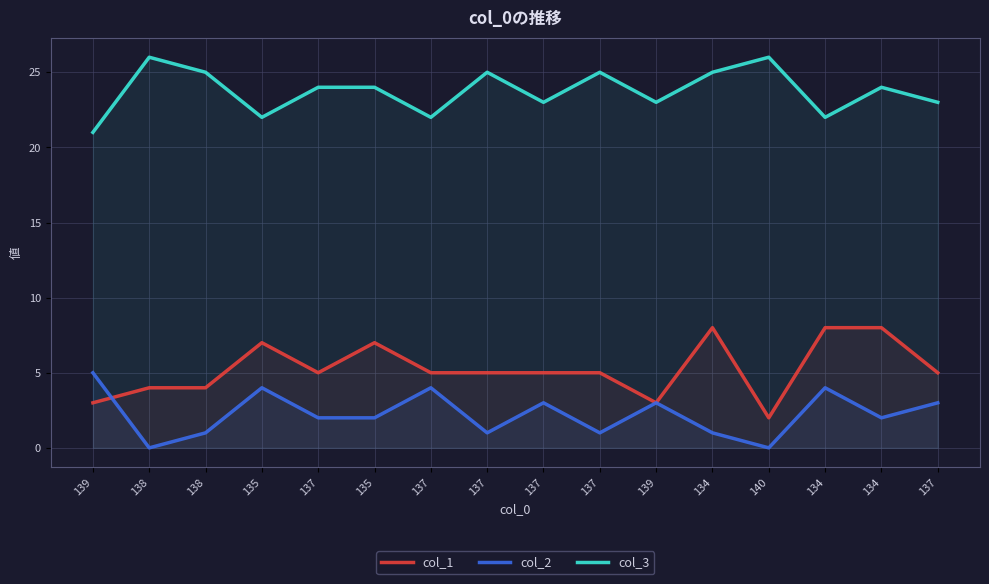

Does the chart display data point markers on the line(s)?

No